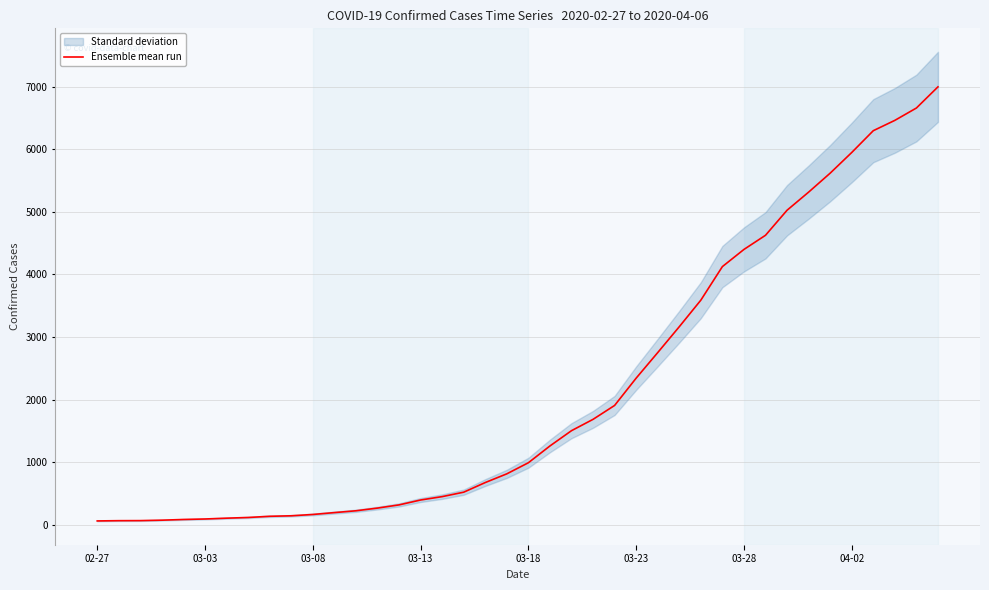

The chart shows a value of 523 at 17. True or false?

True